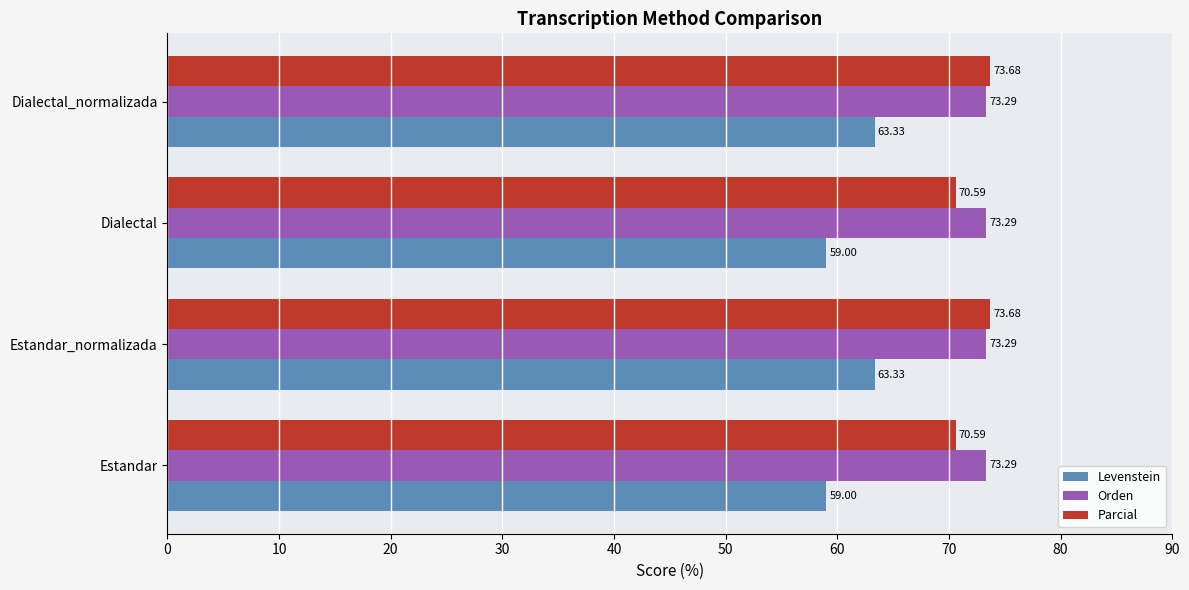

What is the total value across all series at Estandar?

202.9